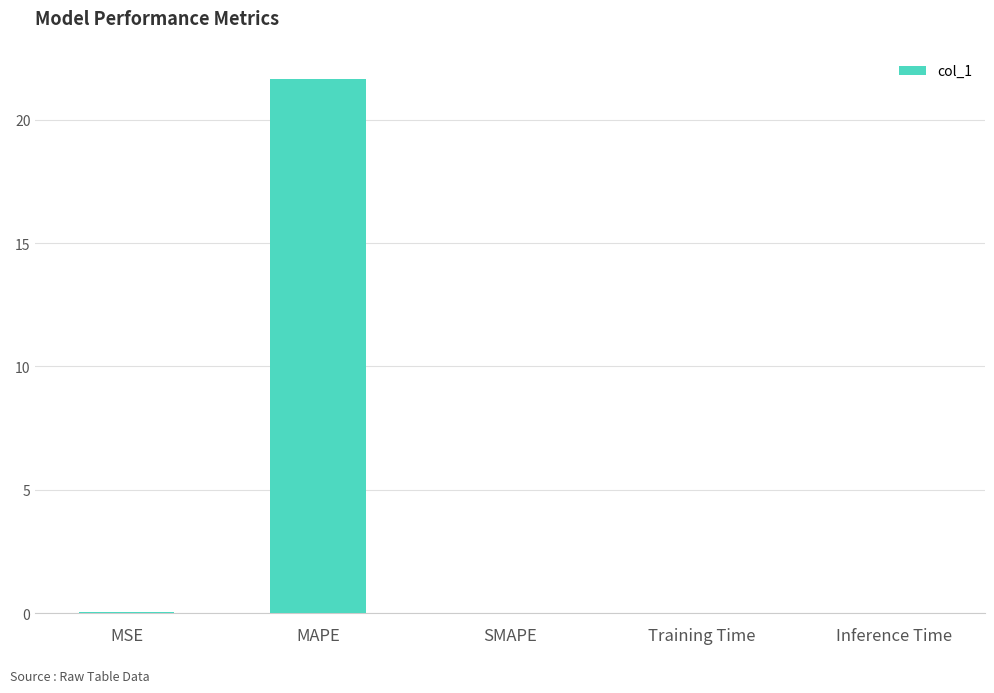

How many series are shown in this chart?

1